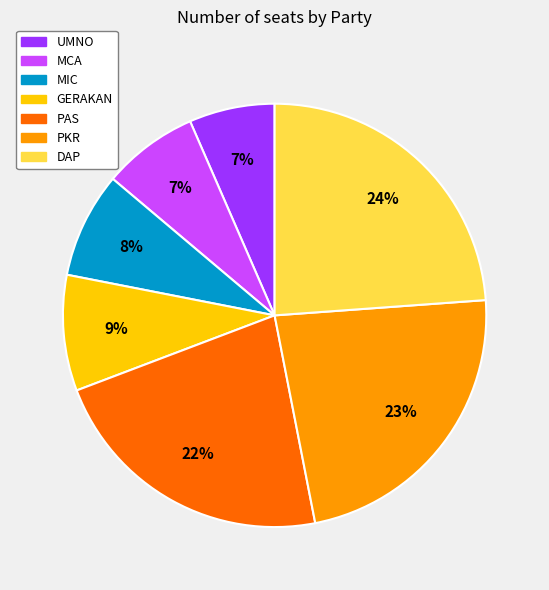

Which has a higher value, PAS or GERAKAN?

PAS